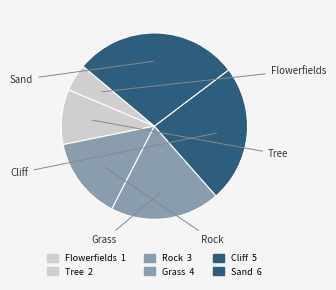

How many segments does this pie chart have?

6